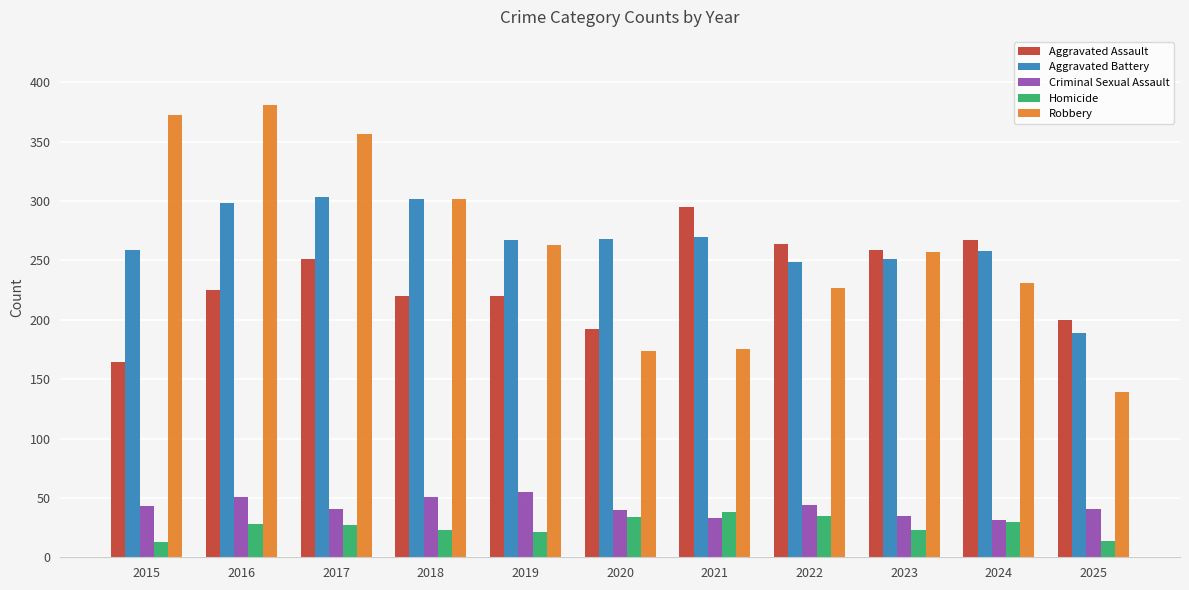

What is the maximum value for Aggravated Assault?

295